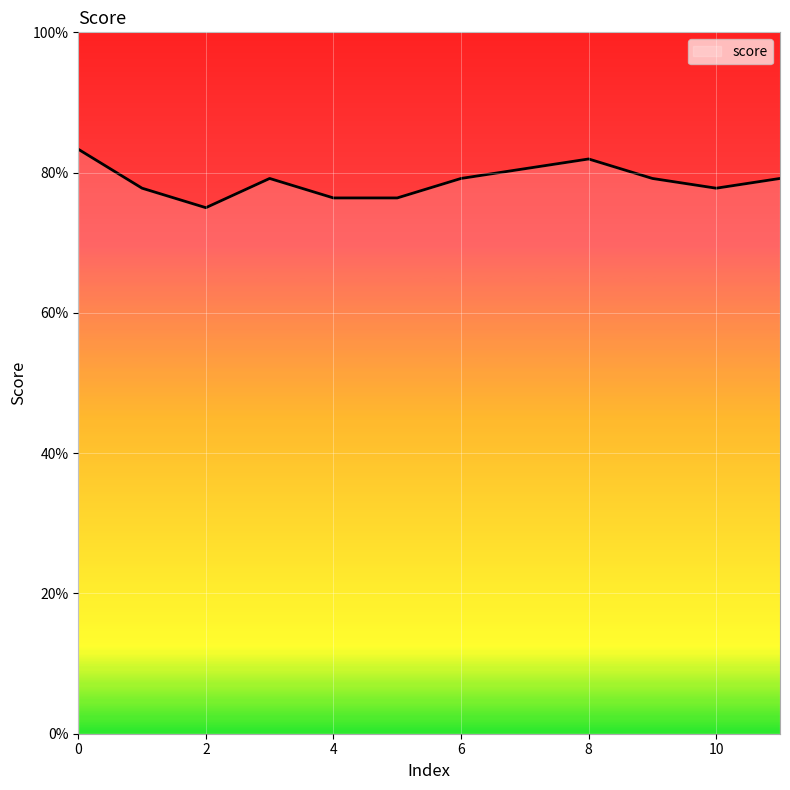

At which label is the value closest to 0?

2